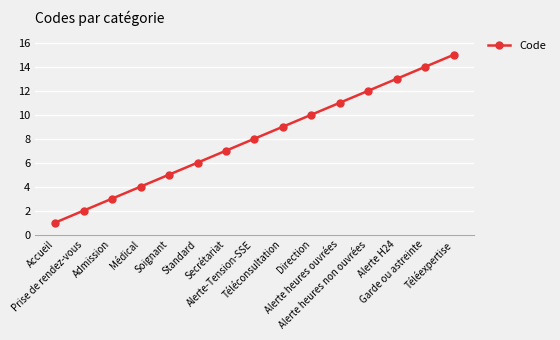

What is the change in value from Médical to Téléconsultation?

+5